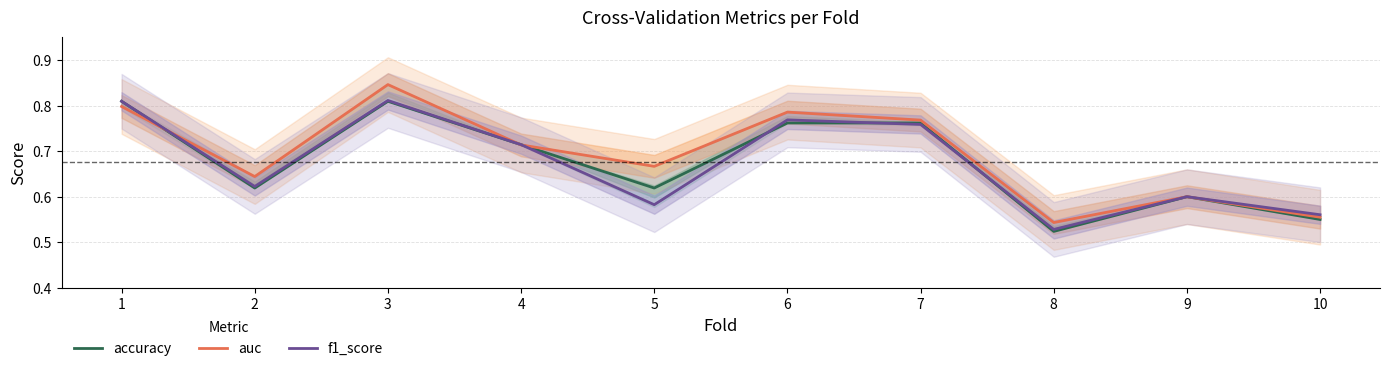

Count the f1_score values in the range 0 to 1.

10